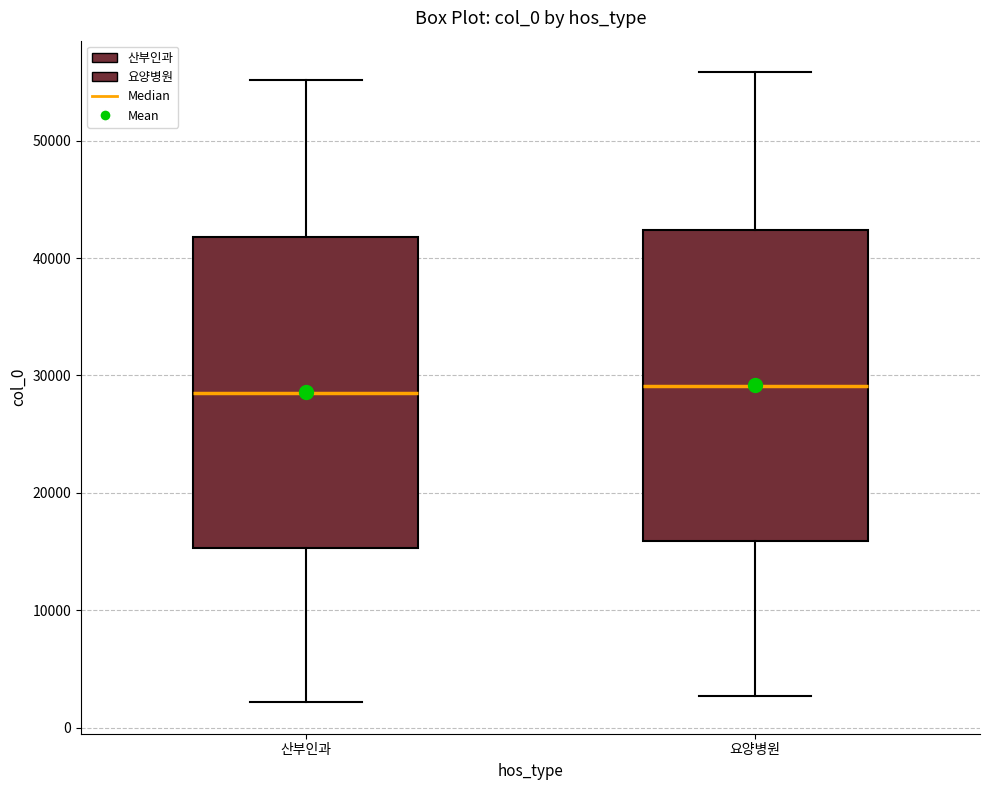

Reading left to right, transcribe this box plot: for each box, give where its median line is, the range the box spans, and where its two whiskers end, as read against the y-axis. The values are not printed on the chart, so give them approximately, as read against the axis.

산부인과: median 29000, box 15000 to 42000, whiskers 2000 to 55000
요양병원: median 29000, box 16000 to 42000, whiskers 3000 to 56000